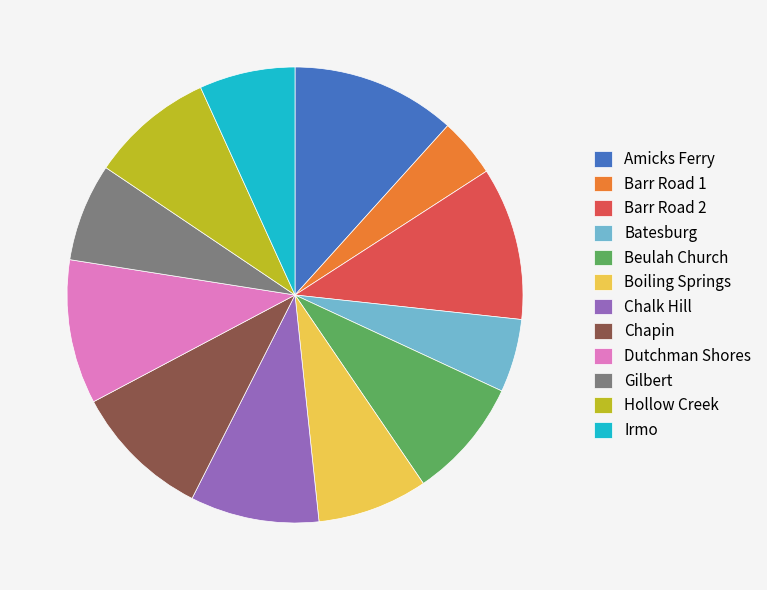

What is the smallest slice in the pie chart?

Barr Road 1